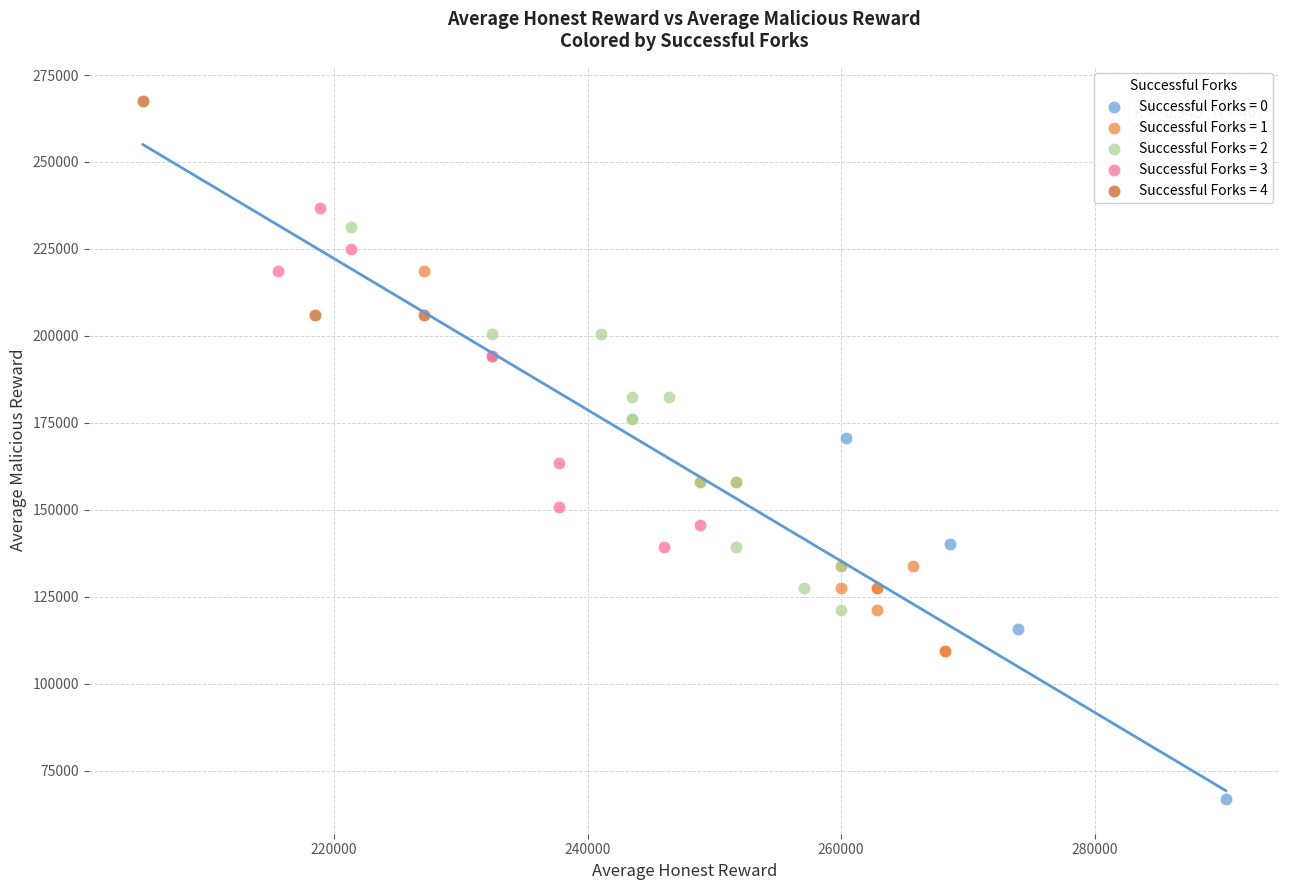

Which series contains the lowest Y value?

Successful Forks = 0